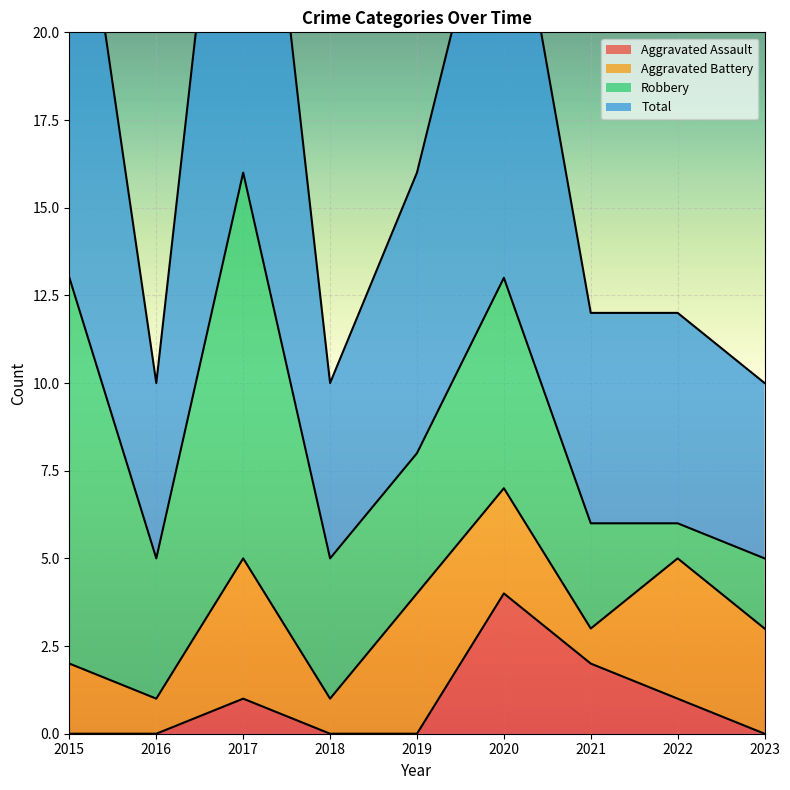

True or false: Total and Aggravated Assault intersect in this chart.

False